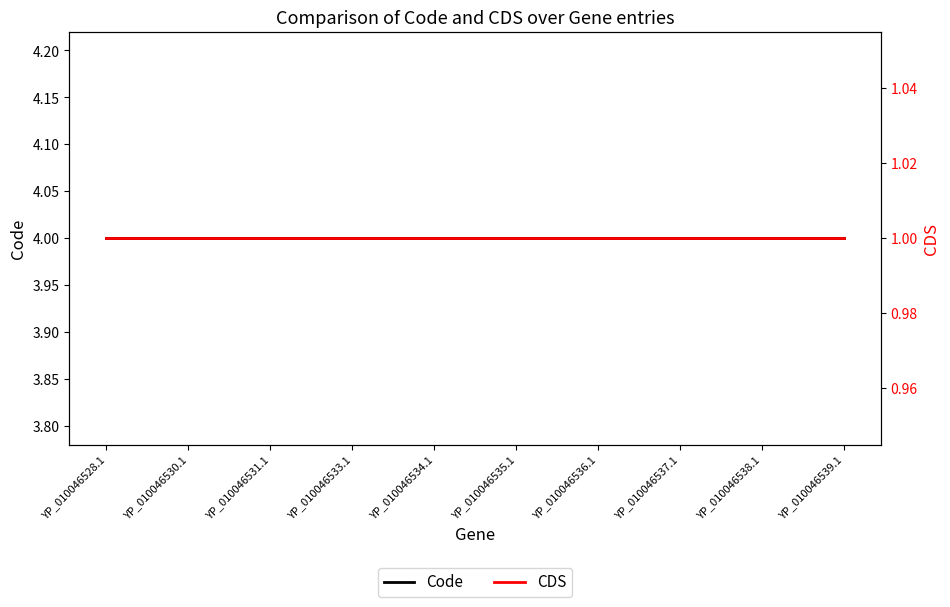

Is it true that Code equals 4 at YP_010046531.1?

True